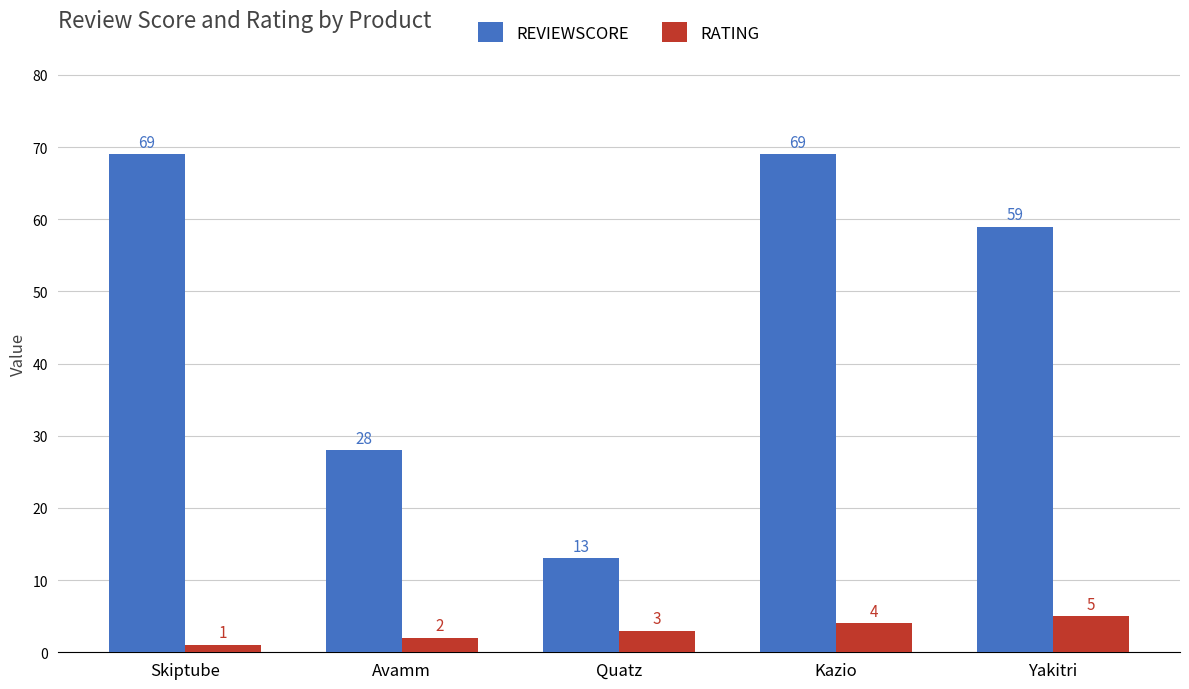

Reading left to right, transcribe all the data shown in this chart.

REVIEWSCORE: Skiptube=69	Avamm=28	Quatz=13	Kazio=69	Yakitri=59
RATING: Skiptube=1	Avamm=2	Quatz=3	Kazio=4	Yakitri=5